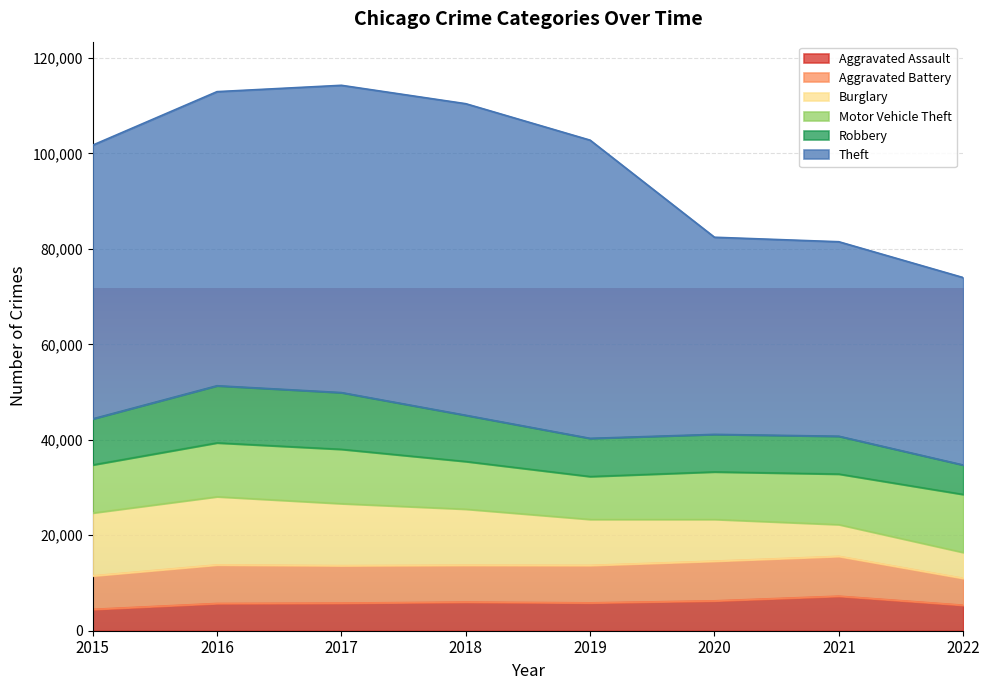

What is the sum of all Aggravated Assault values?

46683